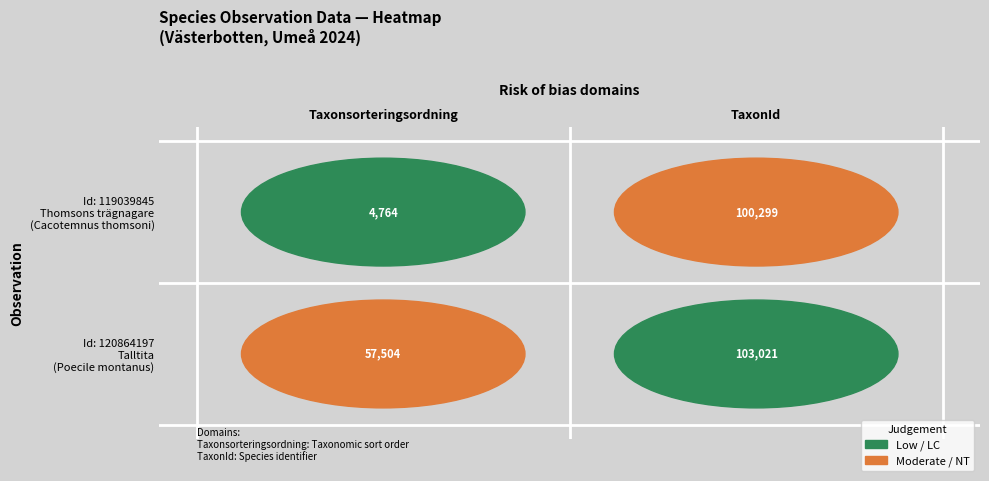

What is the difference between the 119039845 values at 0 and 1?

95535